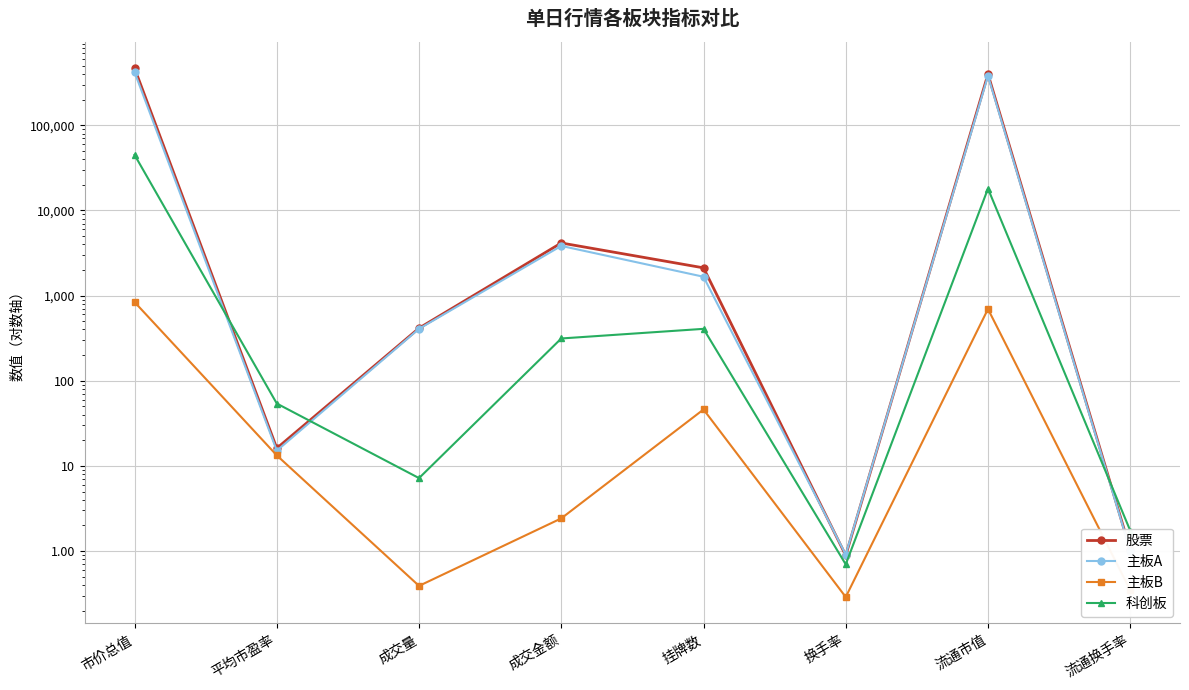

True or false: 主板B has a value of 364.7 at 市价总值.

False